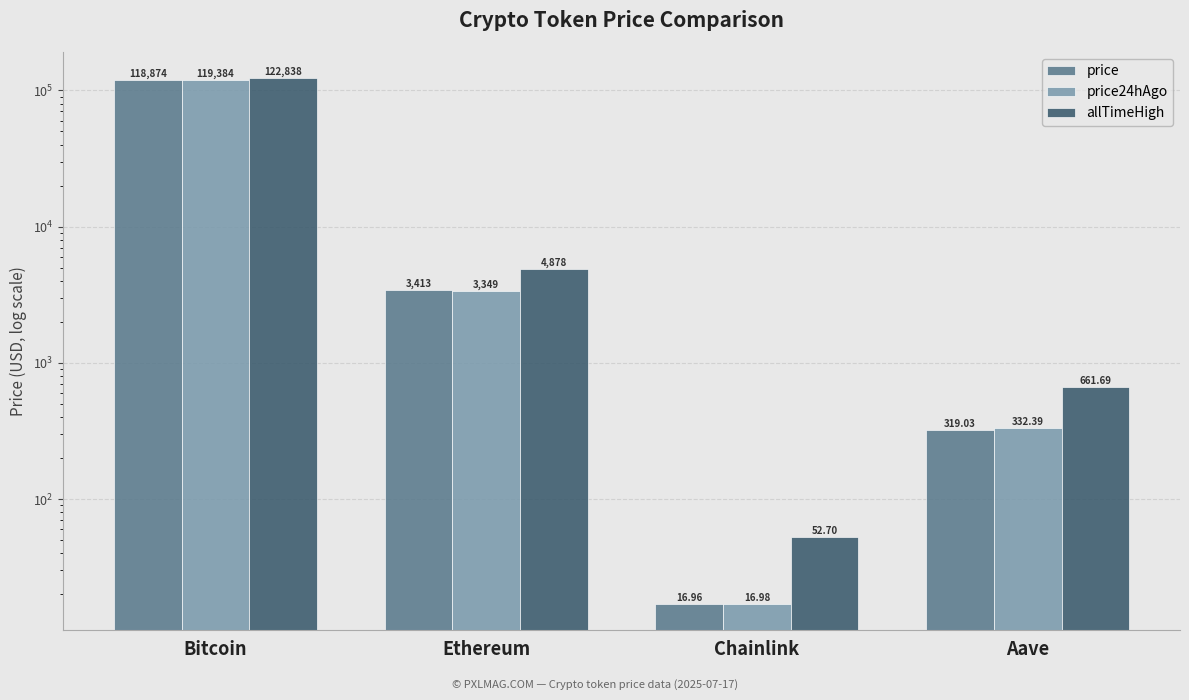

What is the average value of the price24hAgo series?

30770.6